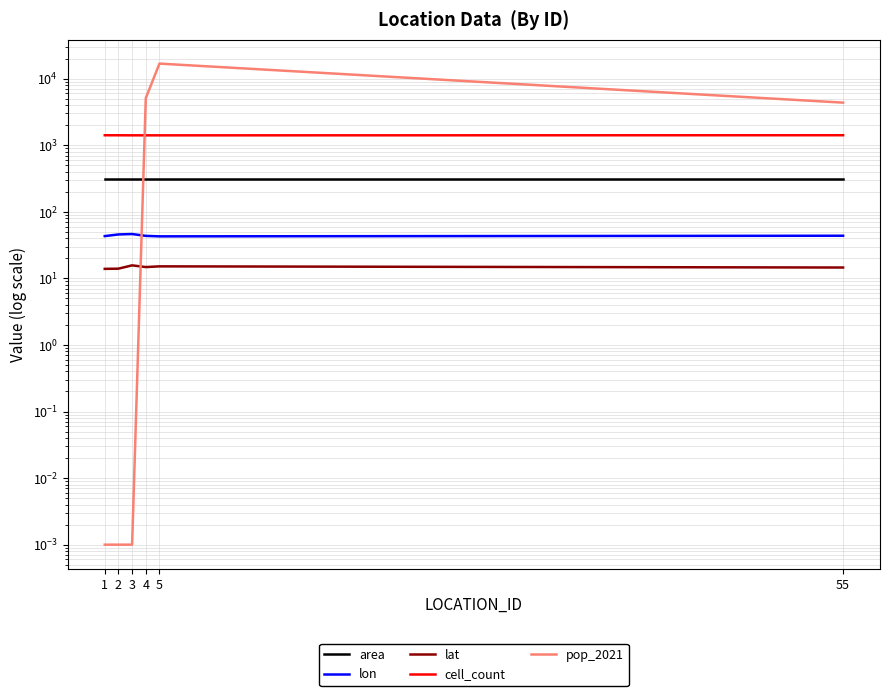

Where is the first local maximum for lat?

3